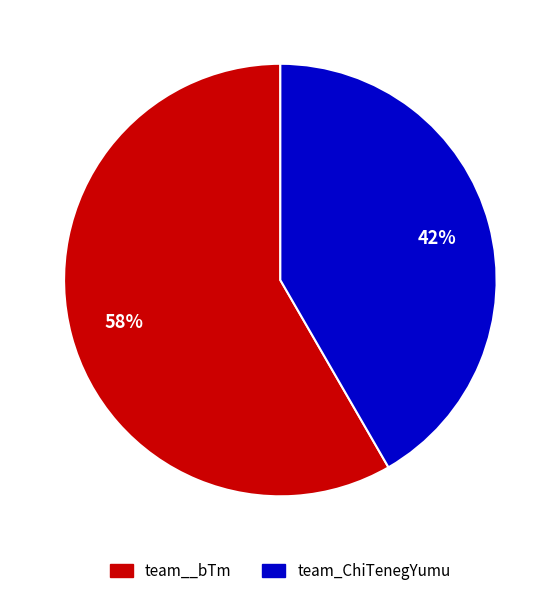

Which has a higher value, team__bTm or team_ChiTenegYumu?

team__bTm